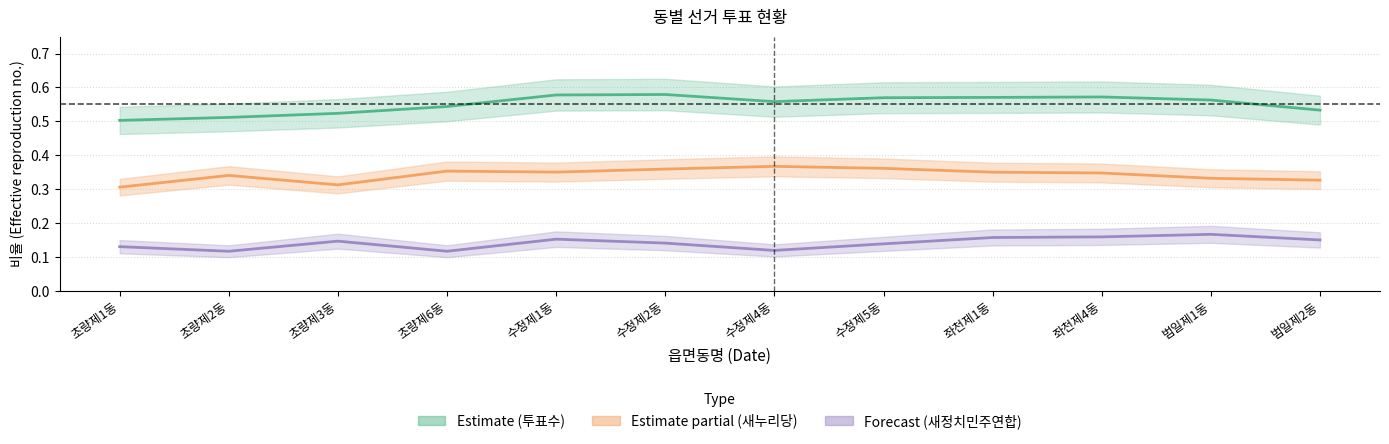

Which series has the largest total across all categories?

투표수